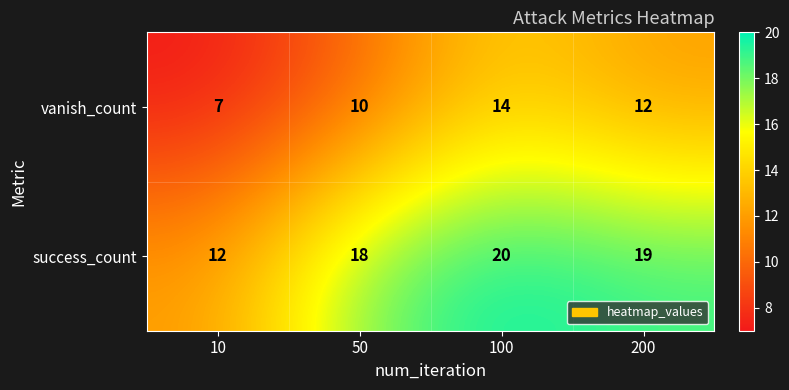

Between 10 and 50, which series saw the biggest shift?

success_count